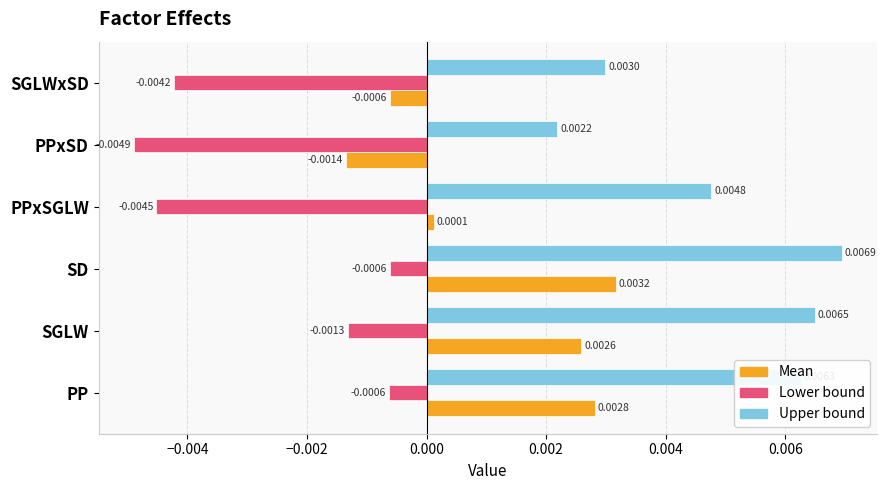

List the series in order of their overall mean, highest first.

Upper bound, Mean, Lower bound